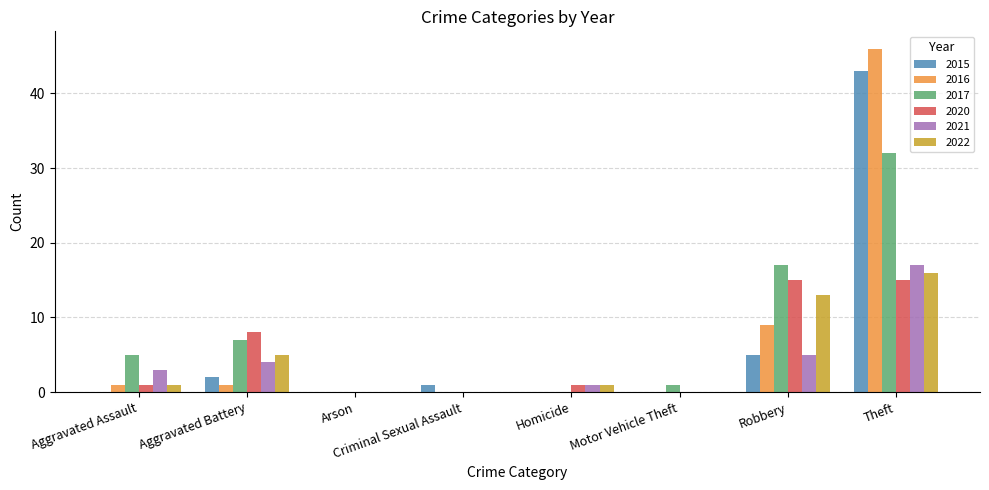

The value of 2015 at Aggravated Assault is 0. True or false?

True